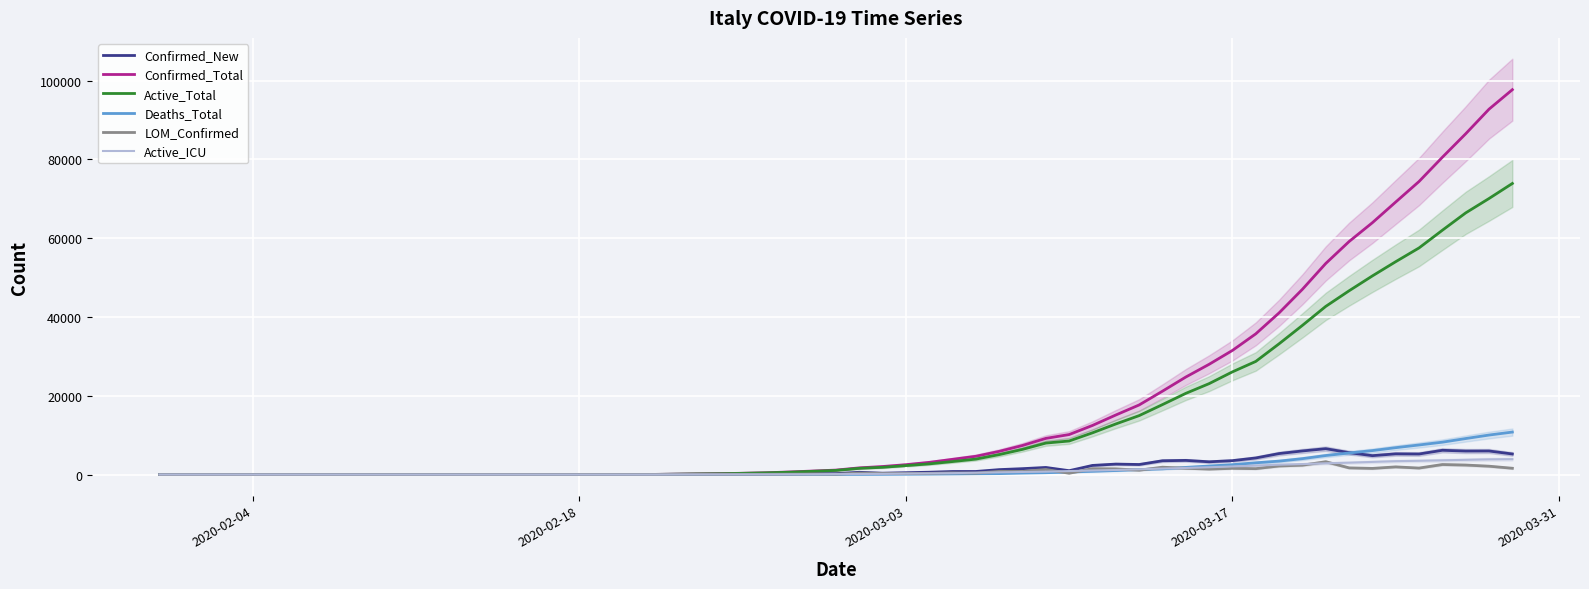

What is the highest value of the LOM_Confirmed series?

3251